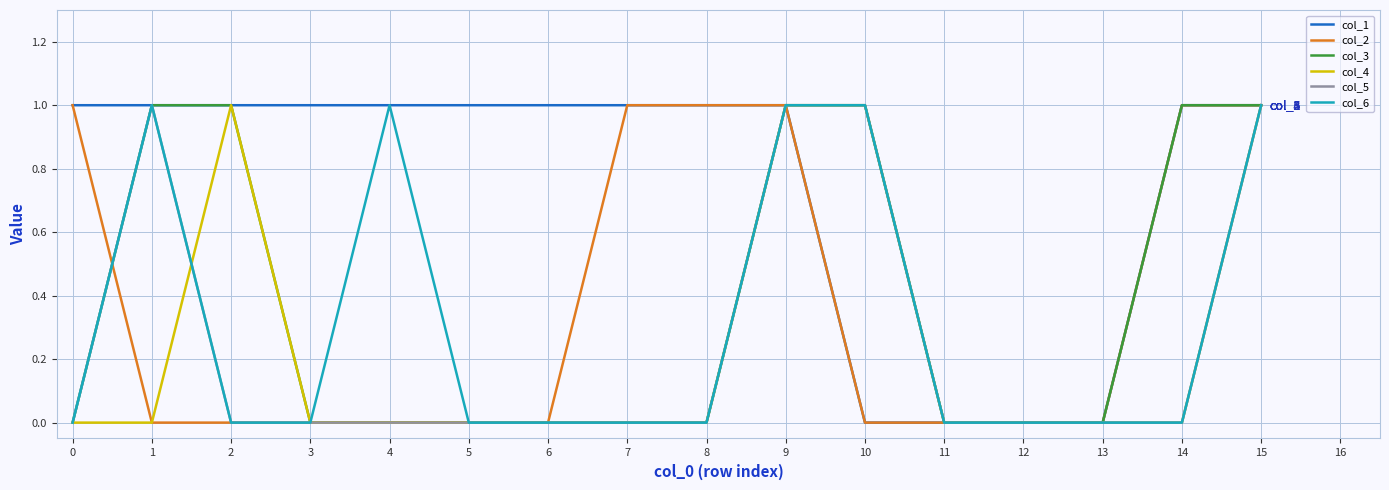

Reading left to right, list all the values displayed in this chart.

col_1: 1	1	1	1	1	1	1	1	1	1	0	0	0	0	1	1
col_2: 1	0	0	0	0	0	0	1	1	1	0	0	0	0	1	1
col_3: 0	1	1	0	0	0	0	0	0	1	1	0	0	0	1	1
col_4: 0	0	1	0	0	0	0	0	0	1	1	0	0	0	0	1
col_5: 0	1	0	0	0	0	0	0	0	1	1	0	0	0	0	1
col_6: 0	1	0	0	1	0	0	0	0	1	1	0	0	0	0	1